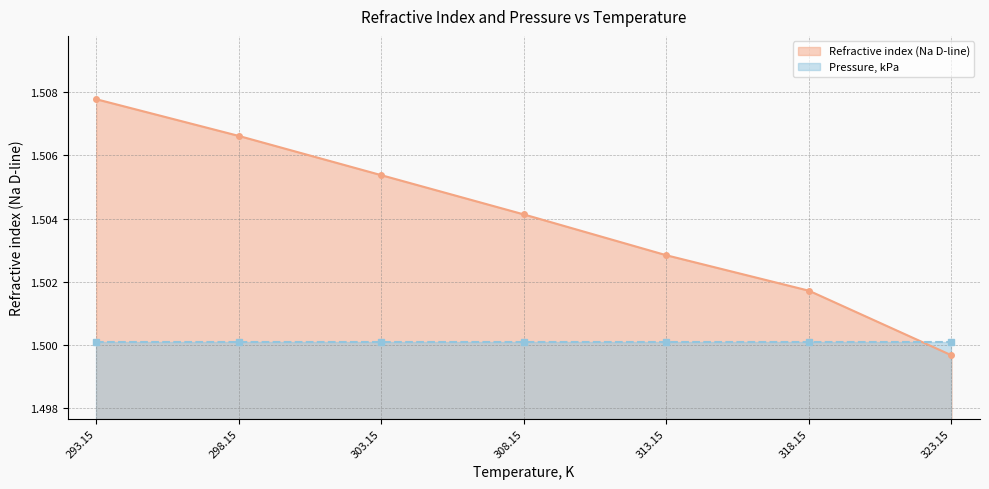

What is the maximum value shown in the chart?

1.5